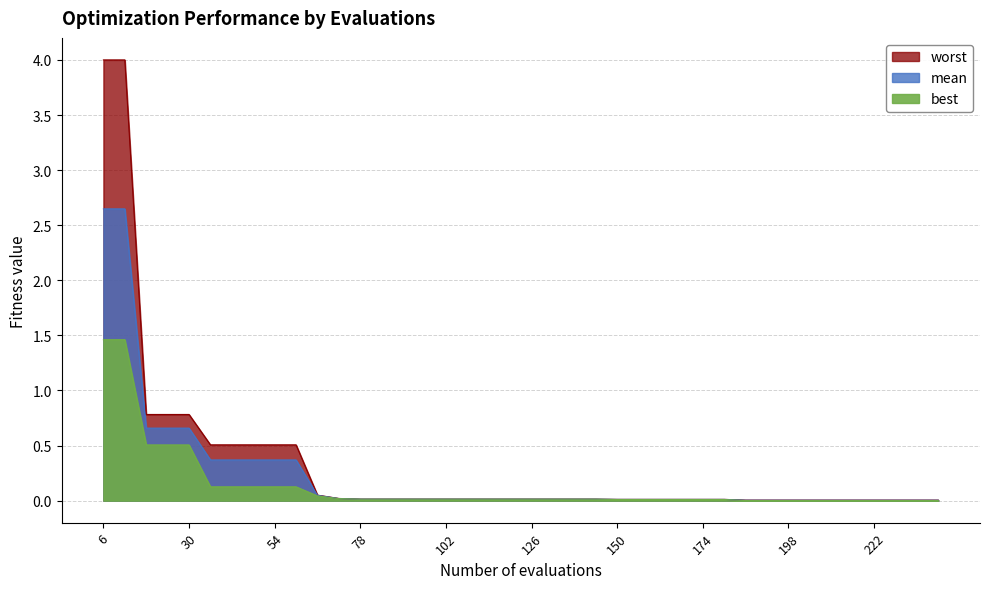

Reading left to right, extract all data points from this chart.

mean: 6=2.6	12=2.6	18=0.7	24=0.7	30=0.7	36=0.4	42=0.4	48=0.4	54=0.4	60=0.4	66=0.0	72=0.0	78=0.0	84=0.0	90=0.0	96=0.0	102=0.0	108=0.0	114=0.0	120=0.0	126=0.0	132=0.0	138=0.0	144=0.0	150=0.0	156=0.0	162=0.0	168=0.0	174=0.0	180=0.0	186=0.0	192=0.0	198=0.0	204=0.0	210=0.0	216=0.0	222=0.0	228=0.0	234=0.0	240=0.0
best: 6=1.5	12=1.5	18=0.5	24=0.5	30=0.5	36=0.1	42=0.1	48=0.1	54=0.1	60=0.1	66=0.0	72=0.0	78=0.0	84=0.0	90=0.0	96=0.0	102=0.0	108=0.0	114=0.0	120=0.0	126=0.0	132=0.0	138=0.0	144=0.0	150=0.0	156=0.0	162=0.0	168=0.0	174=0.0	180=0.0	186=0.0	192=0.0	198=0.0	204=0.0	210=0.0	216=0.0	222=0.0	228=0.0	234=0.0	240=0.0
worst: 6=4.0	12=4.0	18=0.8	24=0.8	30=0.8	36=0.5	42=0.5	48=0.5	54=0.5	60=0.5	66=0.1	72=0.0	78=0.0	84=0.0	90=0.0	96=0.0	102=0.0	108=0.0	114=0.0	120=0.0	126=0.0	132=0.0	138=0.0	144=0.0	150=0.0	156=0.0	162=0.0	168=0.0	174=0.0	180=0.0	186=0.0	192=0.0	198=0.0	204=0.0	210=0.0	216=0.0	222=0.0	228=0.0	234=0.0	240=0.0